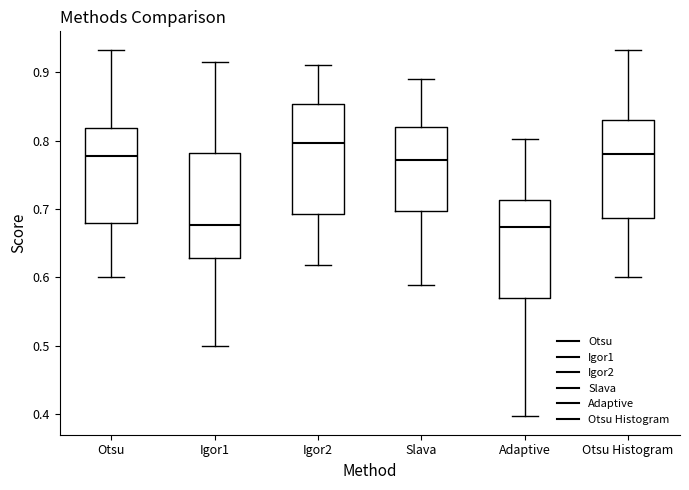

Reading left to right, transcribe this box plot: for each box, give where its median line is, the range the box spans, and where its two whiskers end, as read against the y-axis. The values are not printed on the chart, so give them approximately, as read against the axis.

Otsu: median 0.78, box 0.68 to 0.82, whiskers 0.60 to 0.93
Igor1: median 0.68, box 0.63 to 0.78, whiskers 0.50 to 0.91
Igor2: median 0.80, box 0.69 to 0.85, whiskers 0.62 to 0.91
Slava: median 0.77, box 0.70 to 0.82, whiskers 0.59 to 0.89
Adaptive: median 0.67, box 0.57 to 0.71, whiskers 0.40 to 0.80
Otsu Histogram: median 0.78, box 0.69 to 0.83, whiskers 0.60 to 0.93